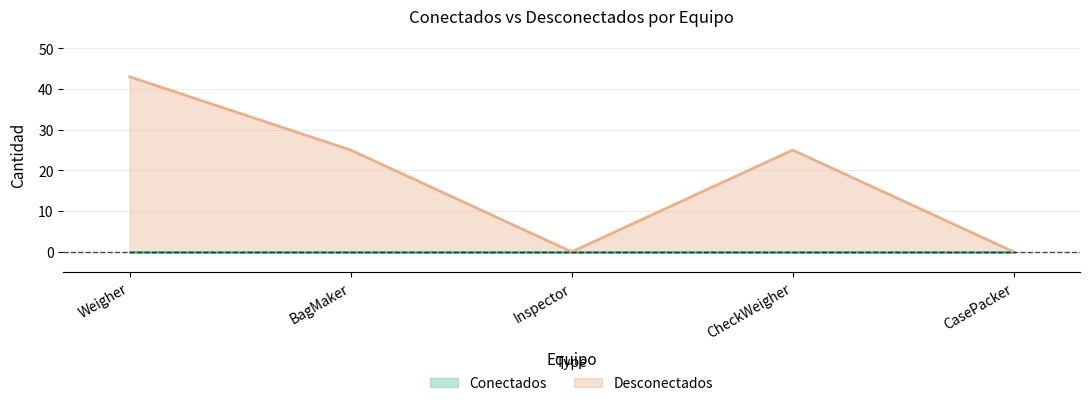

What is the label of the 1st point from the right?

CasePacker